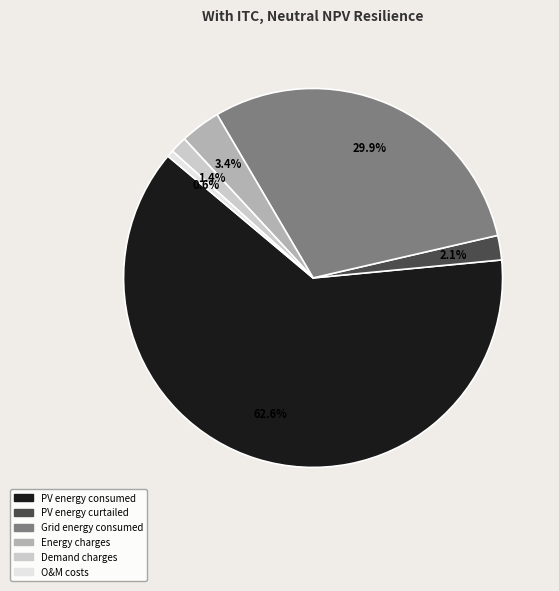

How many segments does this pie chart have?

6